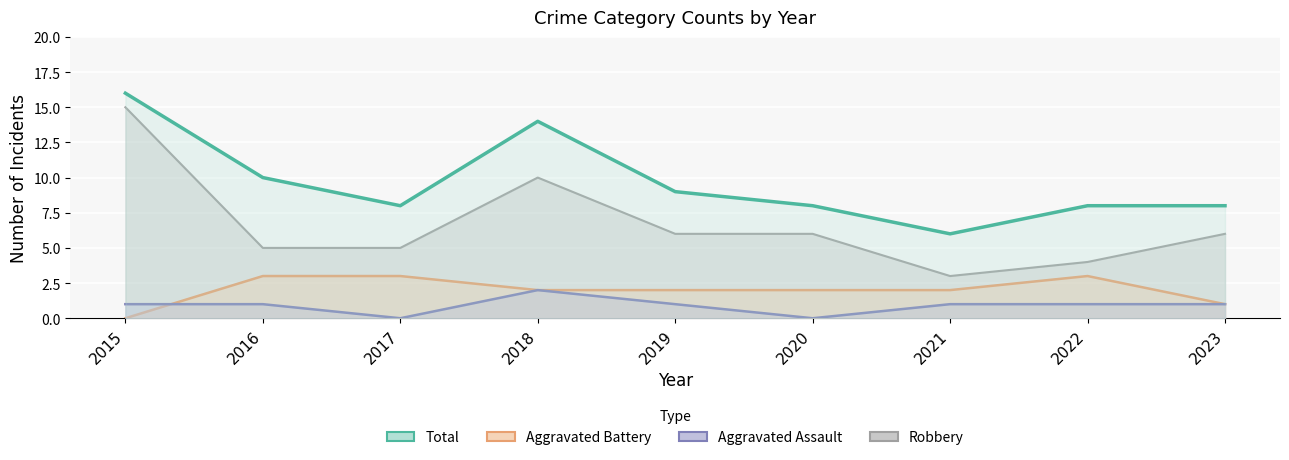

Which has a higher value, 2016 or 2017?

2016